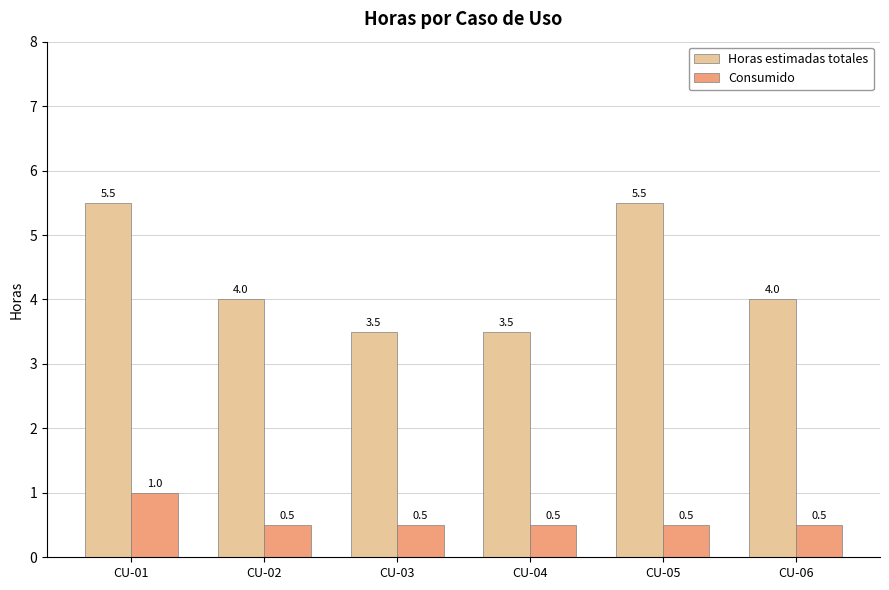

List the series in order of their overall mean, lowest first.

Consumido, Horas estimadas totales